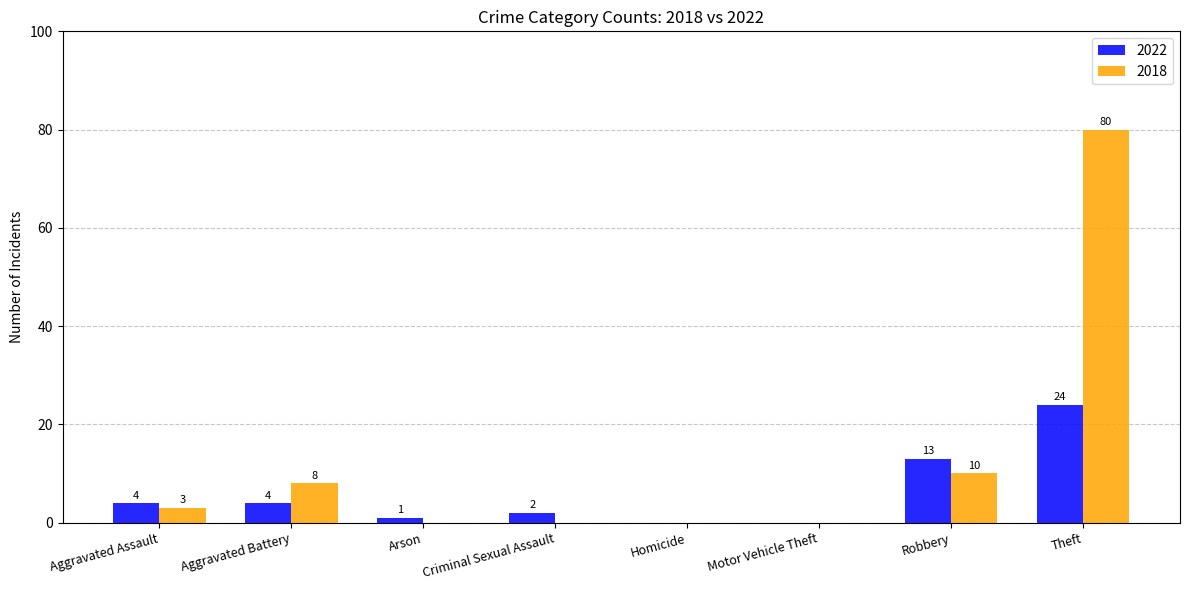

Count the number of data series in this chart.

2